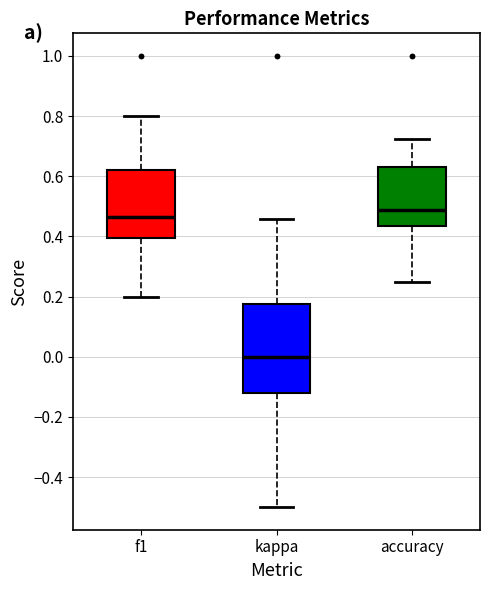

Which box is the tallest, from its lower edge to its upper edge?

kappa